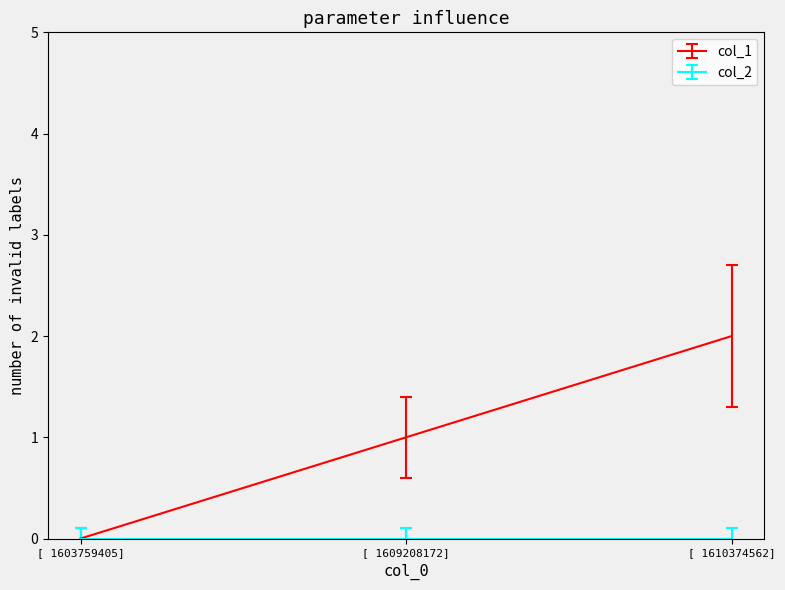

Which category has the lowest value in the col_1 series?

[ 1603759405]